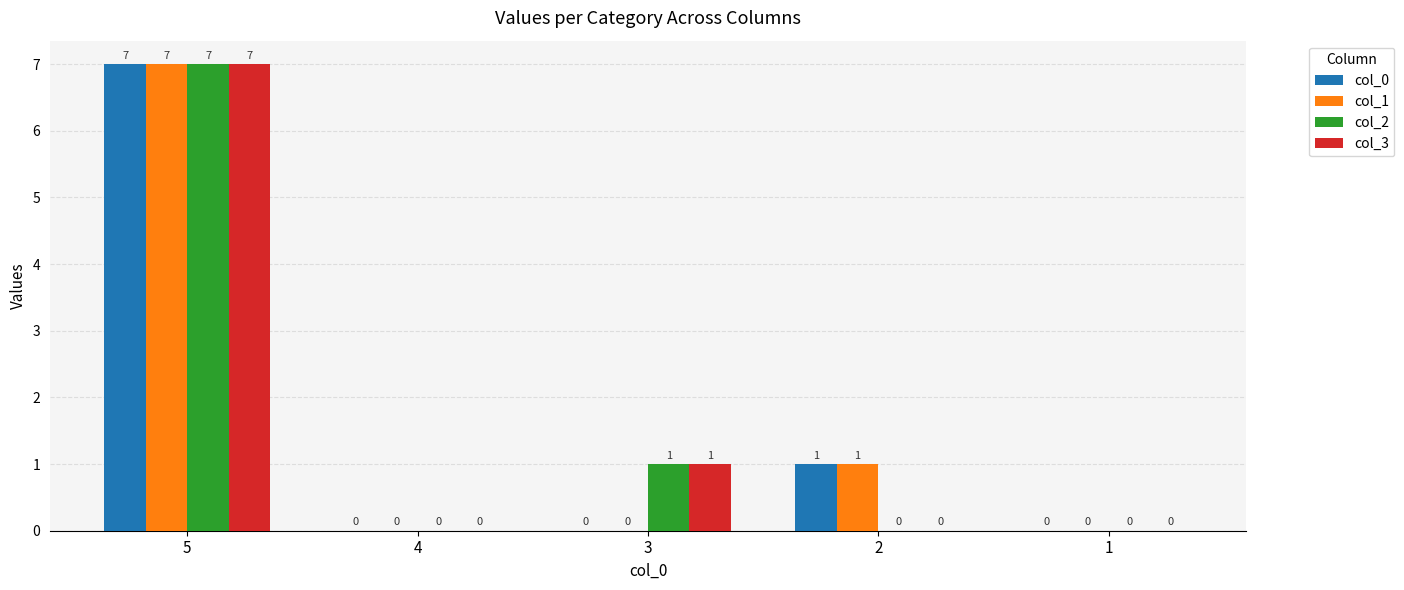

What is the sum of all col_3 values?

8